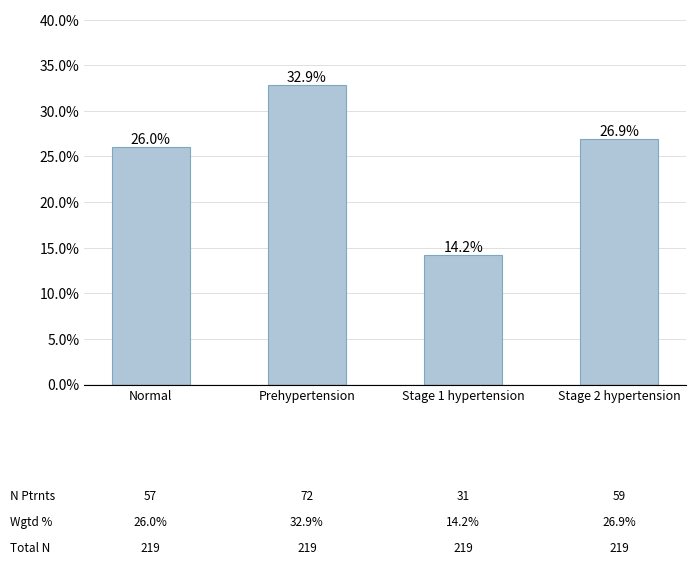

What position from the left is Prehypertension?

2